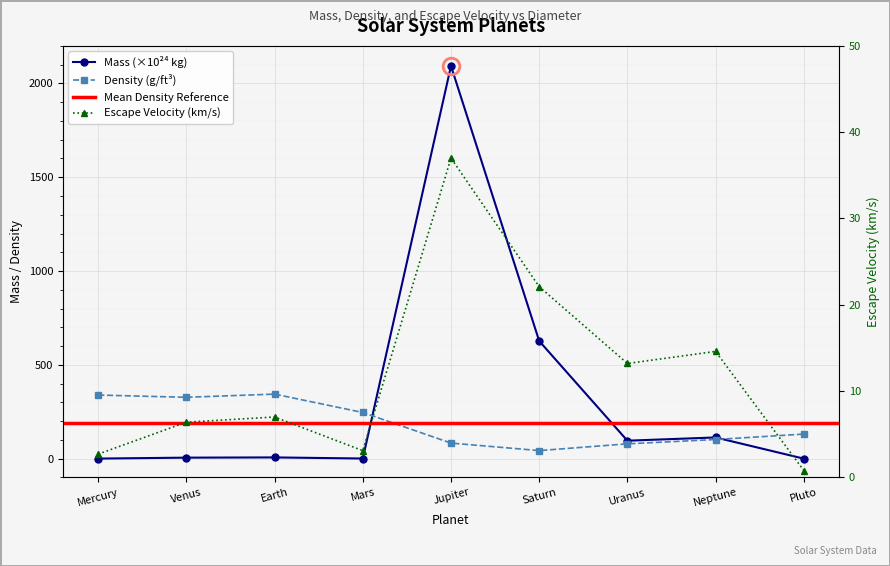

Is the value of Mass at Earth greater than the value of Escape at Pluto?

Yes